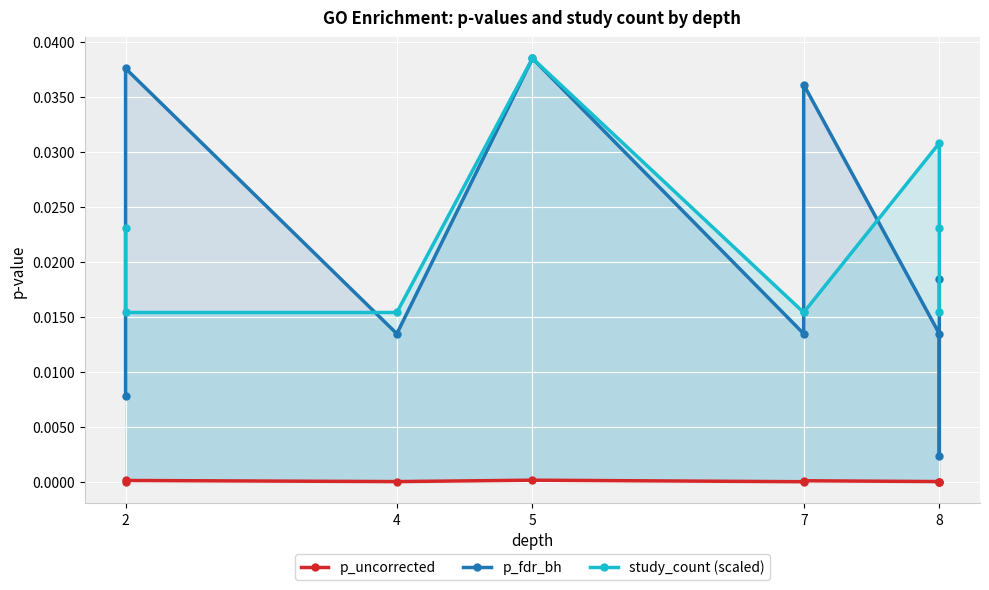

Between 7 and 5, which is larger?

5